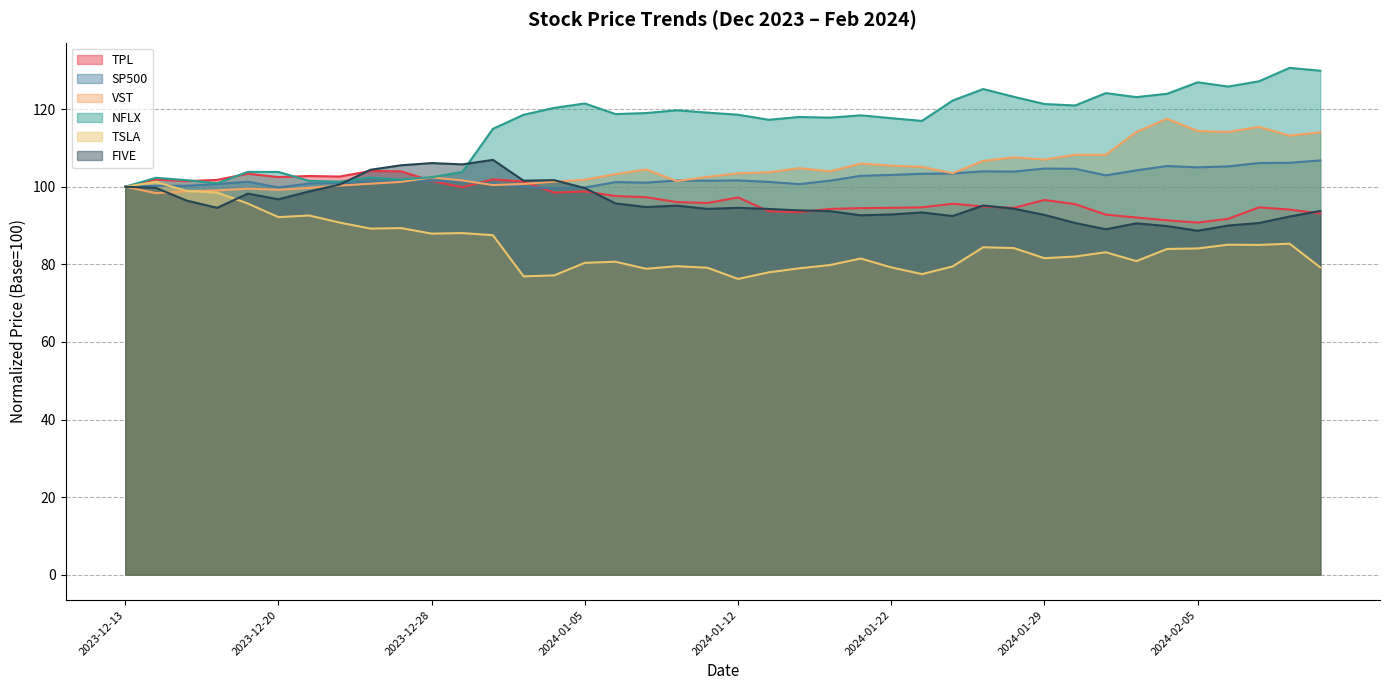

Between 2024-02-05 and 2024-02-09, which series saw the biggest shift?

FIVE